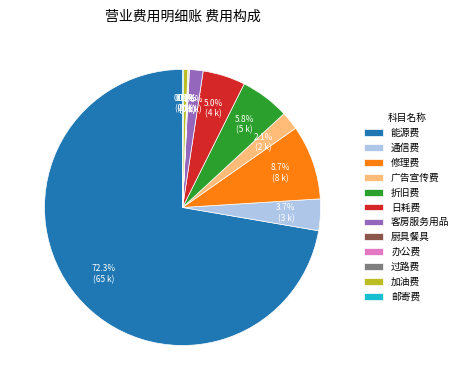

Is there any slice that represents more than half of the pie?

Yes